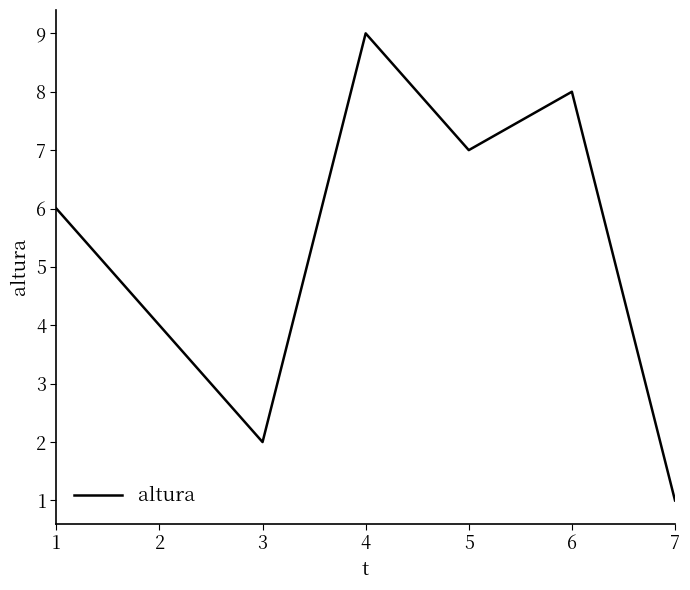

What is the difference between the values at 6 and 3?

6